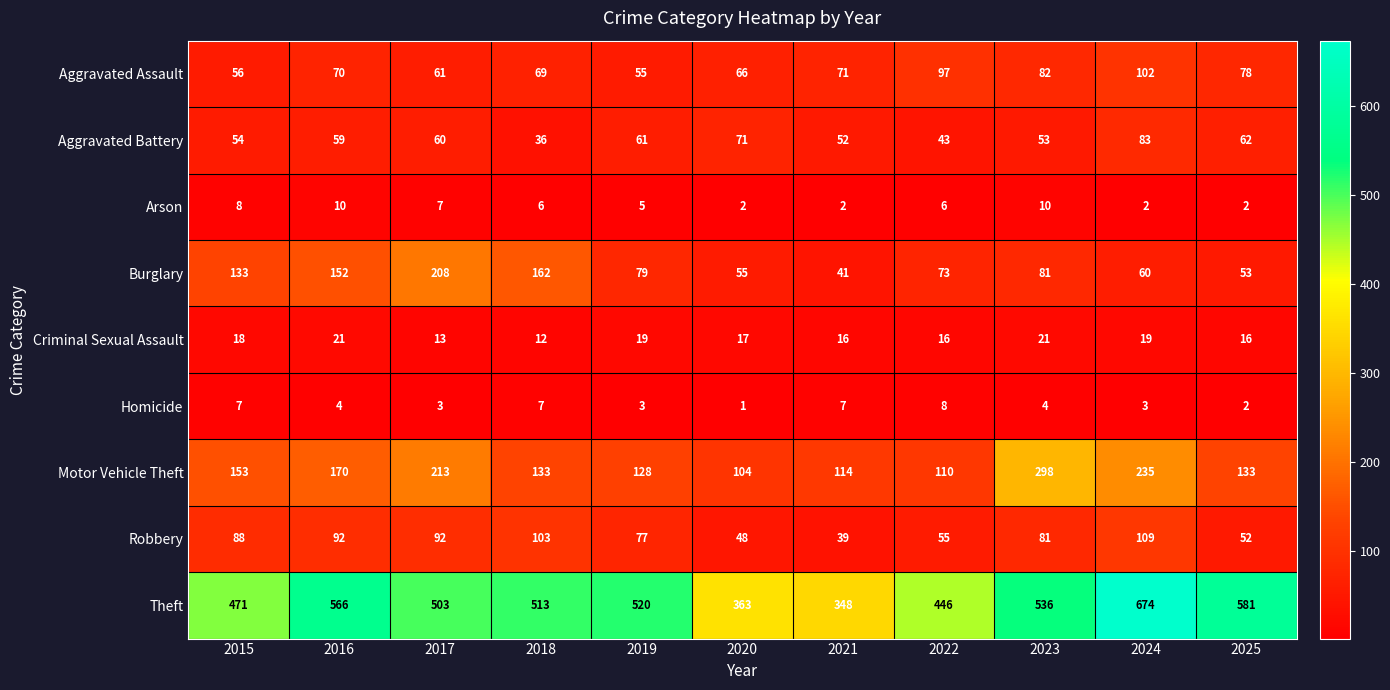

At 2019, list the series in order from smallest to largest.

Homicide, Arson, Criminal Sexual Assault, Aggravated Assault, Aggravated Battery, Robbery, Burglary, Motor Vehicle Theft, Theft